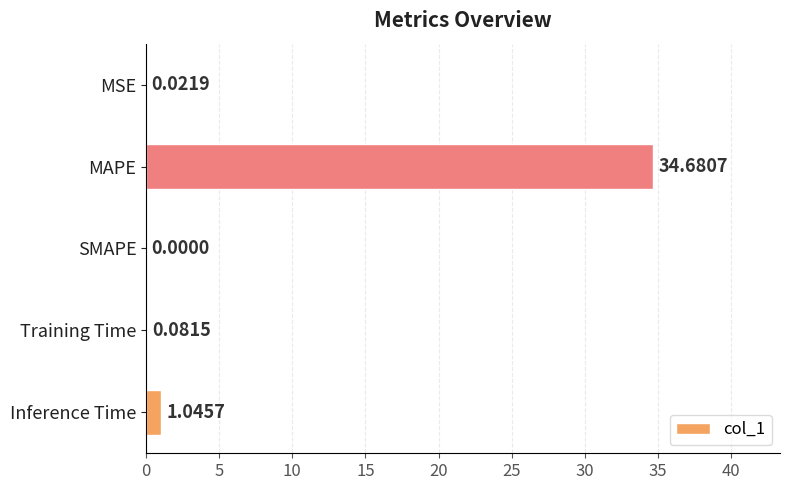

How many positive values are there?

4